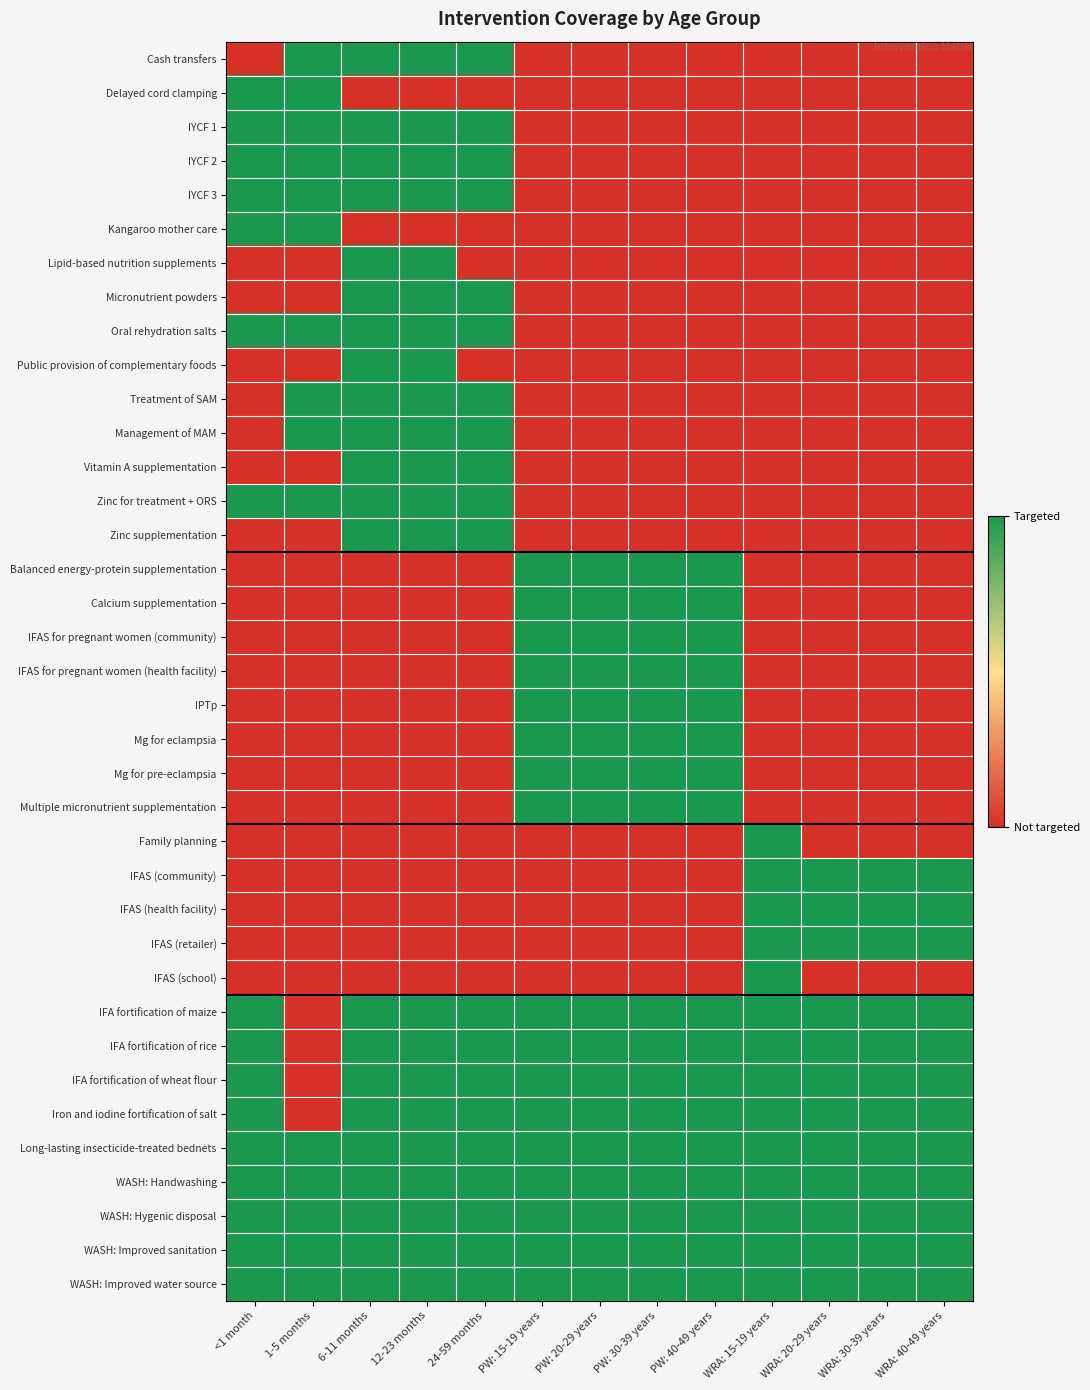

Count the number of categories in the chart.

13